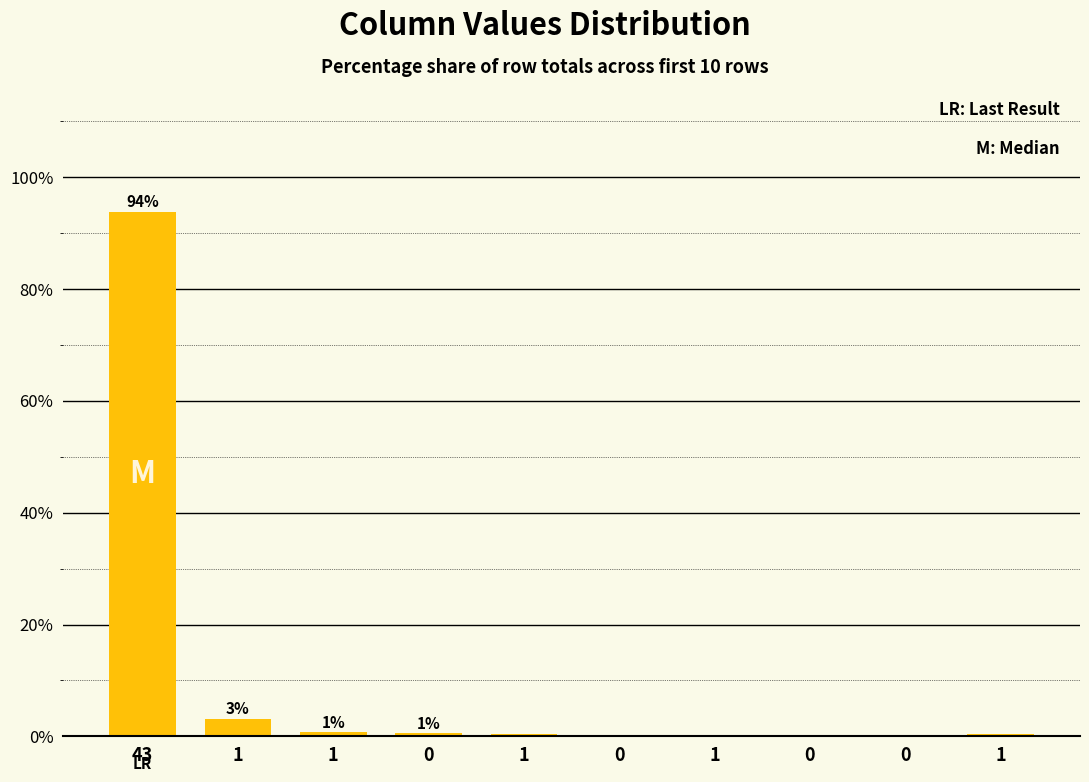

What is the sum of the values at 0 and 1?

0.7